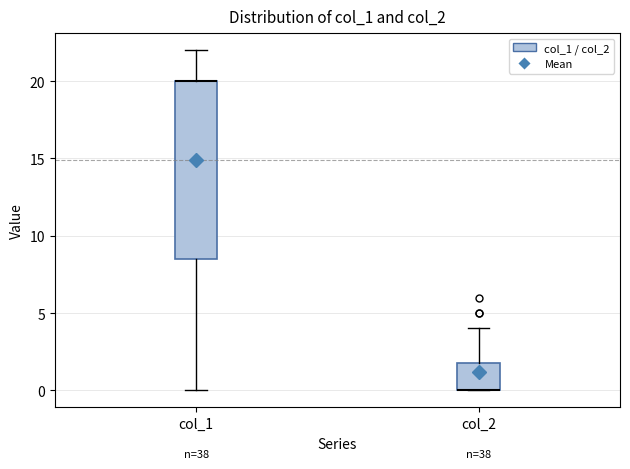

Where does the upper whisker of the box for col_2 end on the y-axis? The values are not printed on the chart, so give them approximately, as read against the axis.

4.0